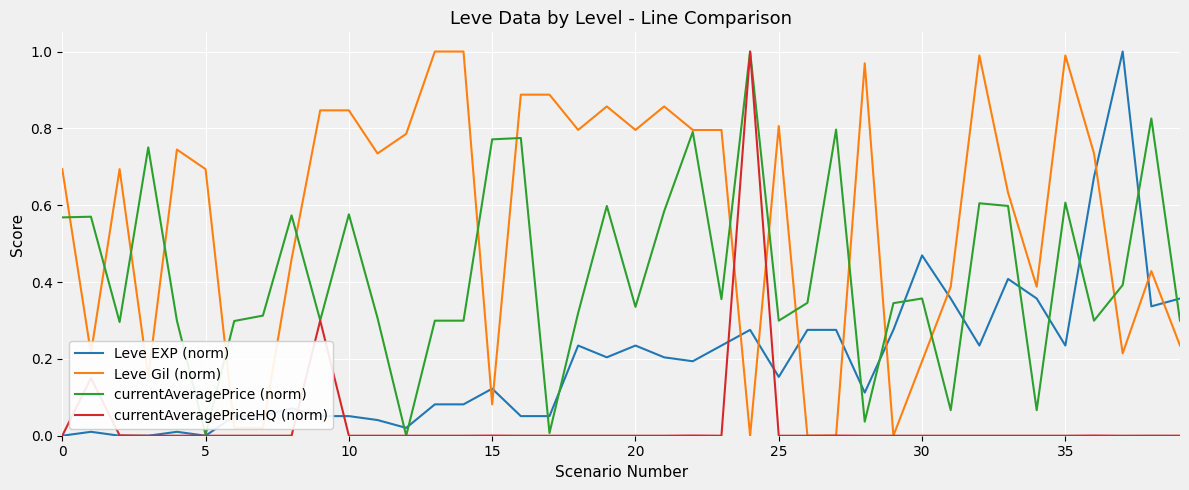

Which series has the largest total across all categories?

Leve Gil (norm)